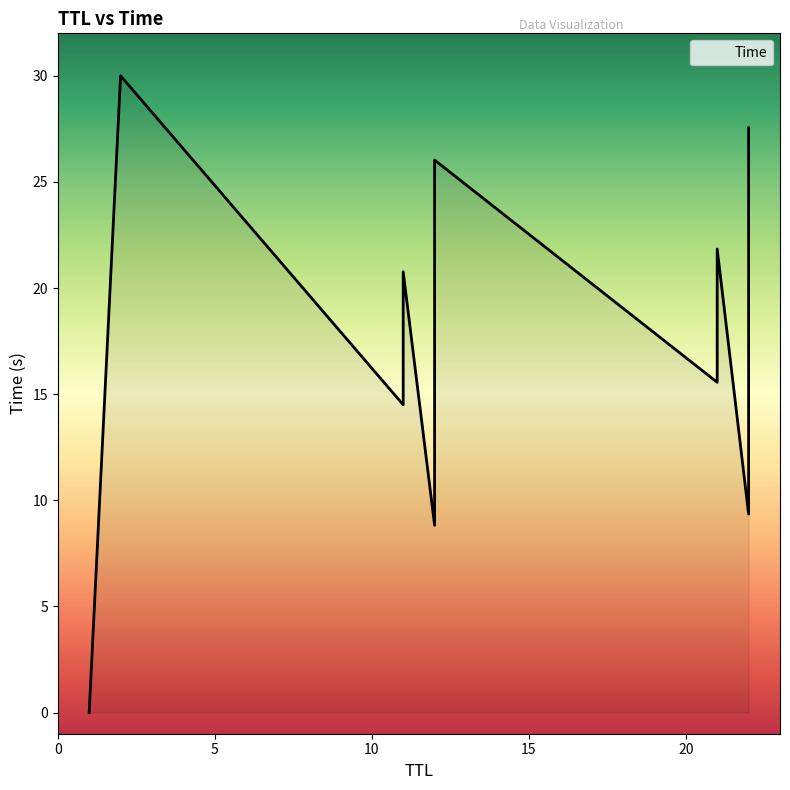

Between 21 and 22, which is larger?

22